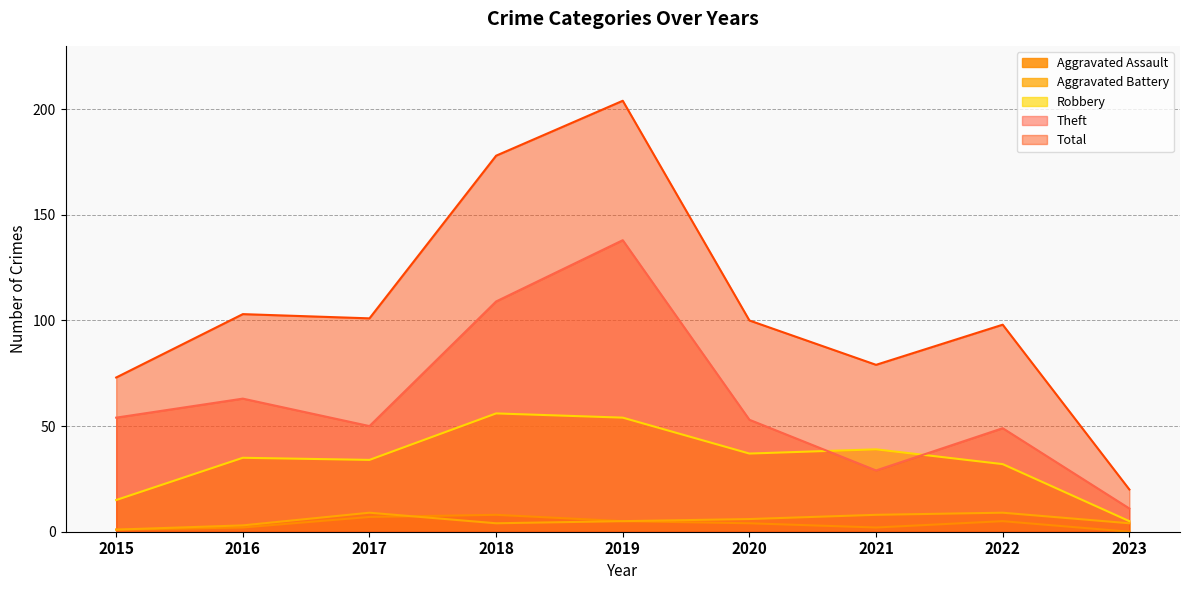

True or false: Aggravated Assault and Robbery intersect in this chart.

False